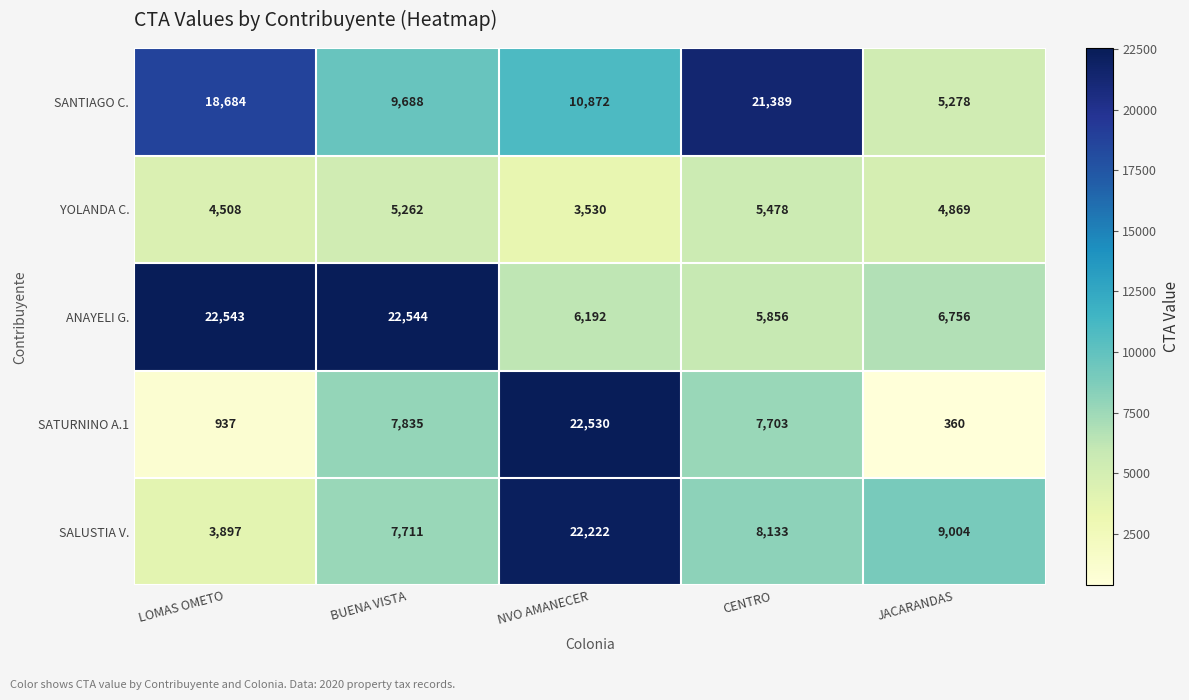

True or false: YOLANDA C. has a value of 3436 at BUENA VISTA.

False